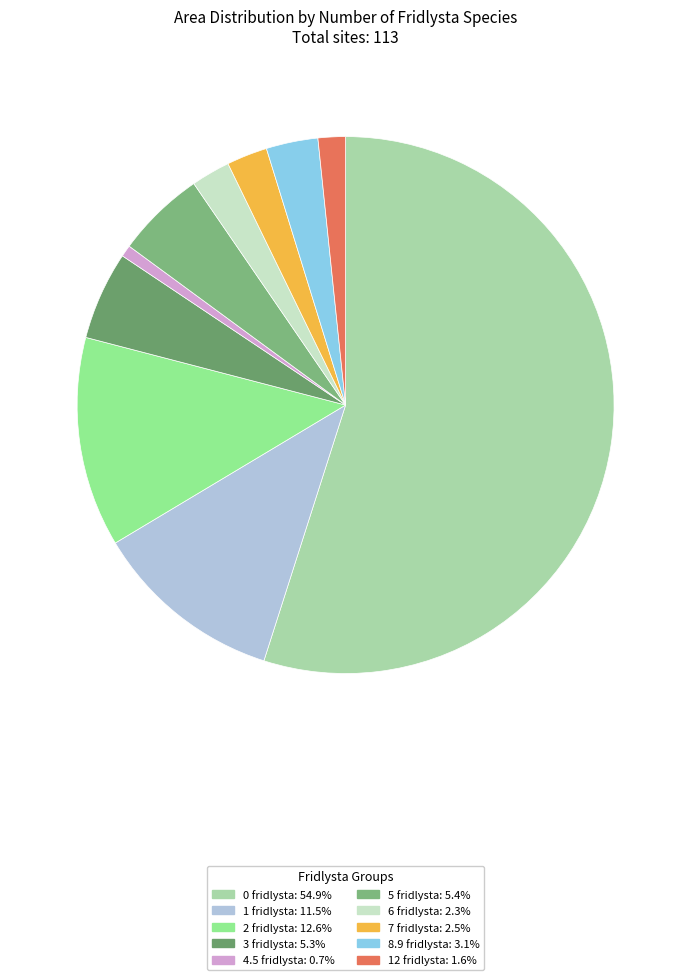

True or false: 1 fridlysta accounts for 4% of the total.

False